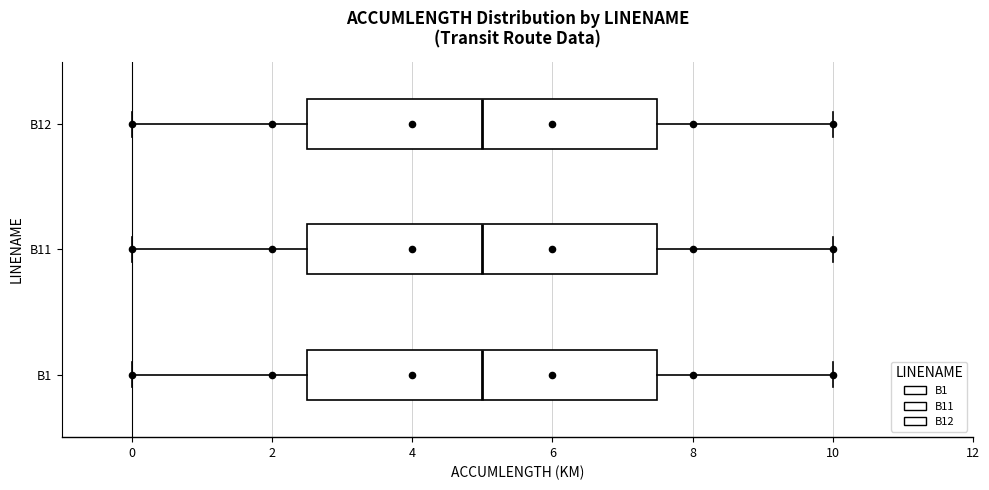

Reading bottom to top, transcribe this box plot: for each box, give where its median line is, the range the box spans, and where its two whiskers end, as read against the x-axis. The values are not printed on the chart, so give them approximately, as read against the axis.

B1: median 5.0, box 2.6 to 7.6, whiskers 0.0 to 10.0
B11: median 5.0, box 2.6 to 7.6, whiskers 0.0 to 10.0
B12: median 5.0, box 2.6 to 7.6, whiskers 0.0 to 10.0